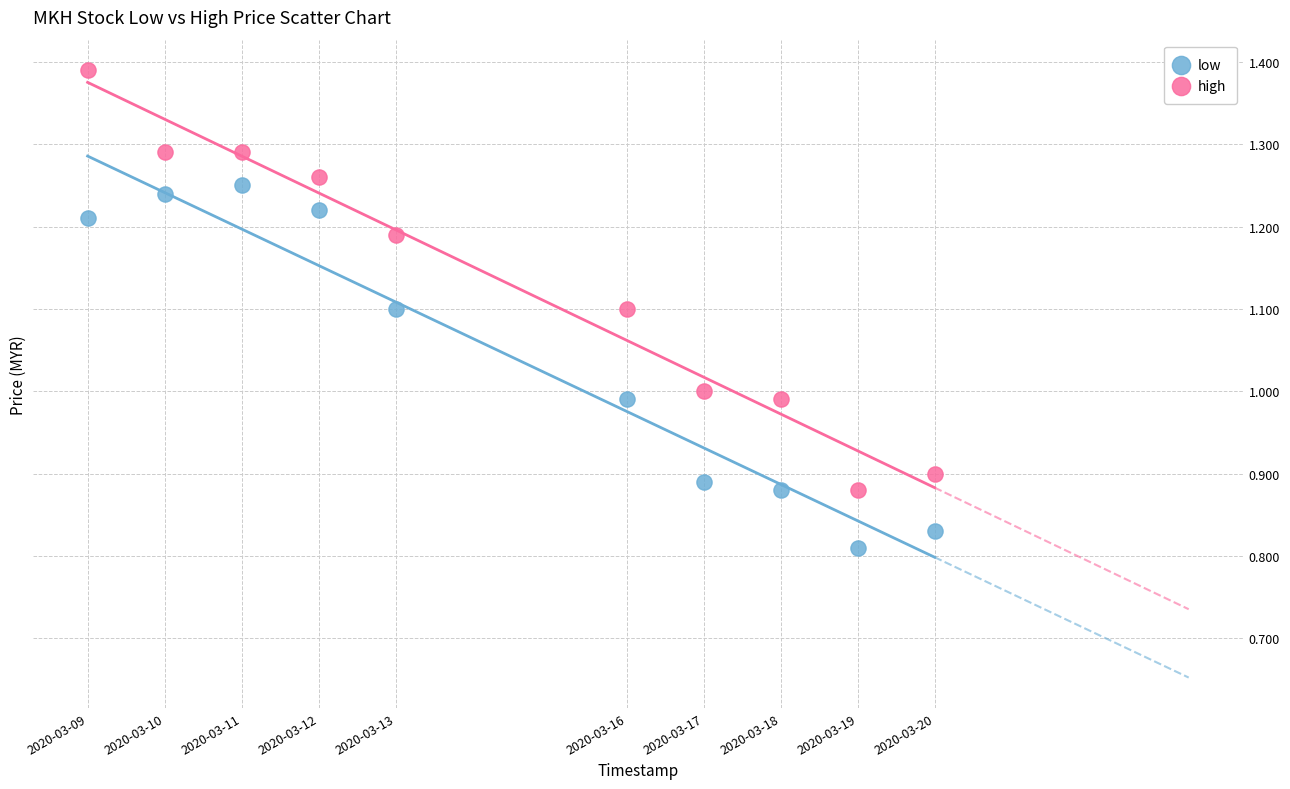

Which series has the largest Y range (max minus min)?

high